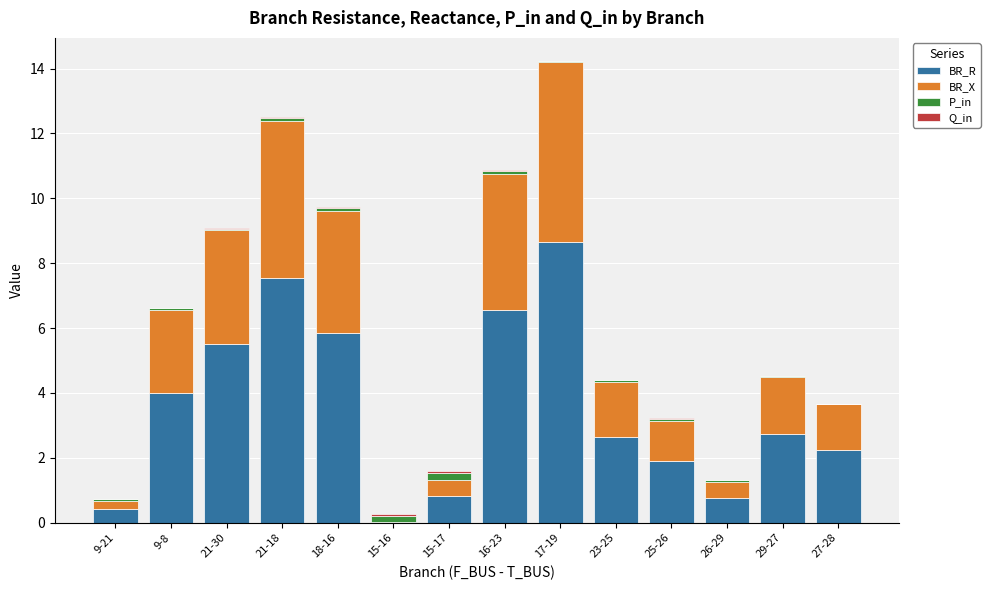

What is the highest value of the BR_R series?

8.7